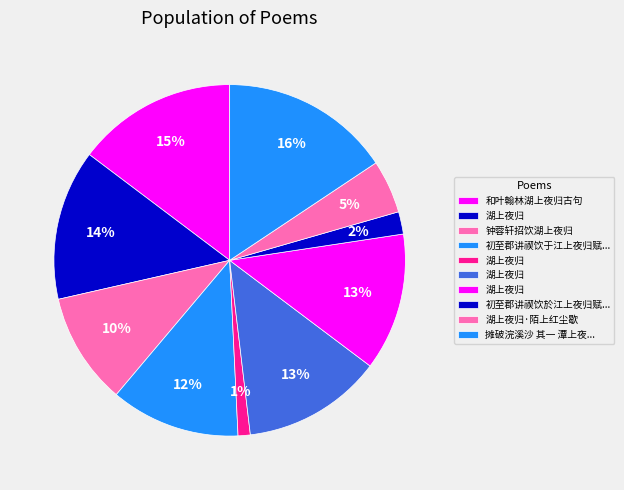

To the nearest percent, what is the average slice percentage?

10%